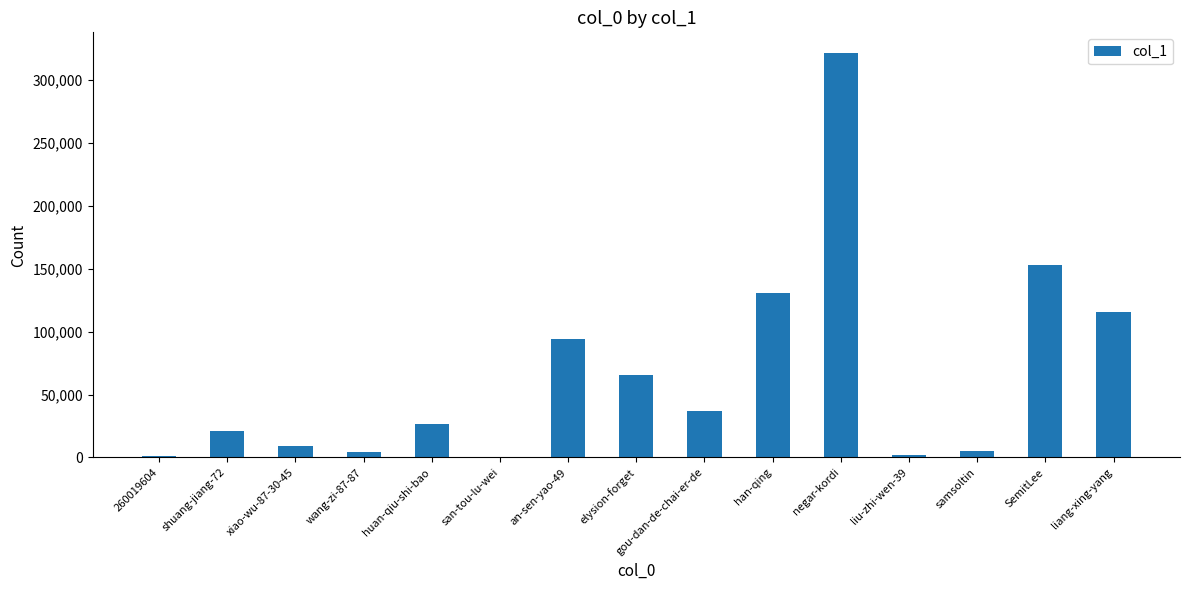

Which category has the highest value across all series?

negar-kordi